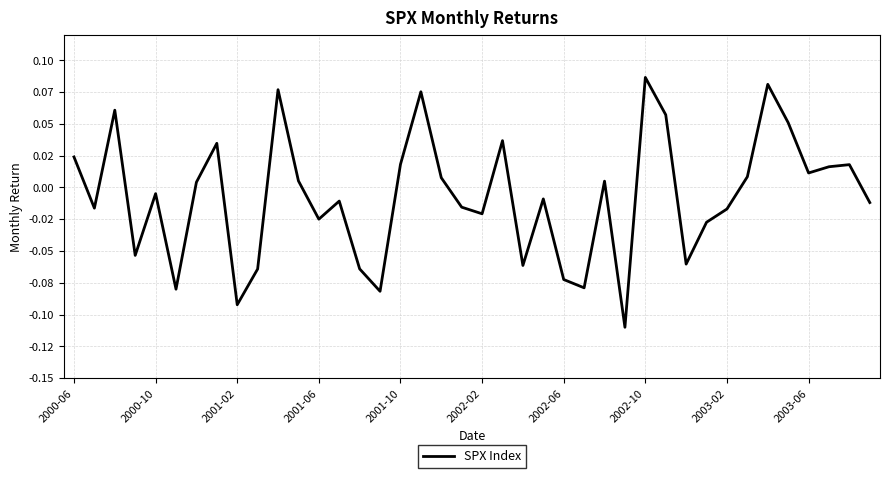

Is this an area chart (filled region under the line)?

No